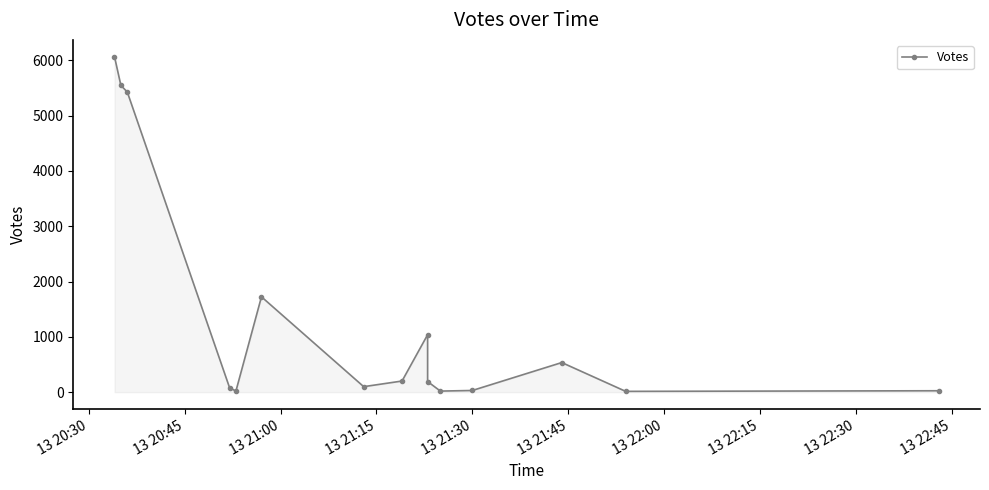

Does the chart display data point markers on the line(s)?

Yes